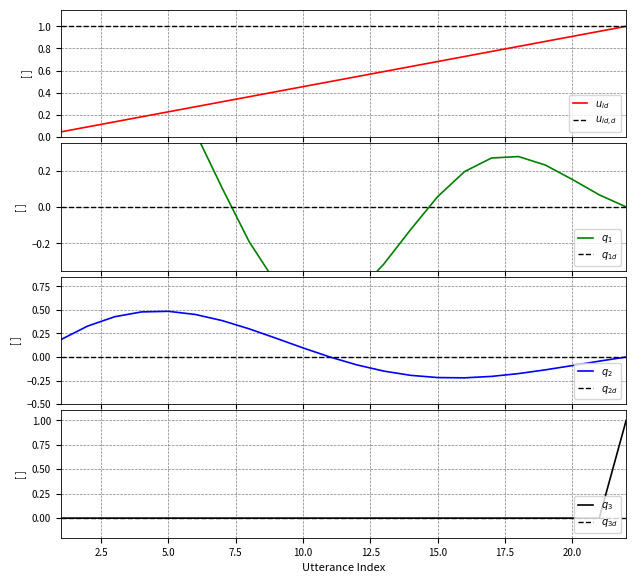

What is the value of the utterance_id point at the 10th from the left?

0.5